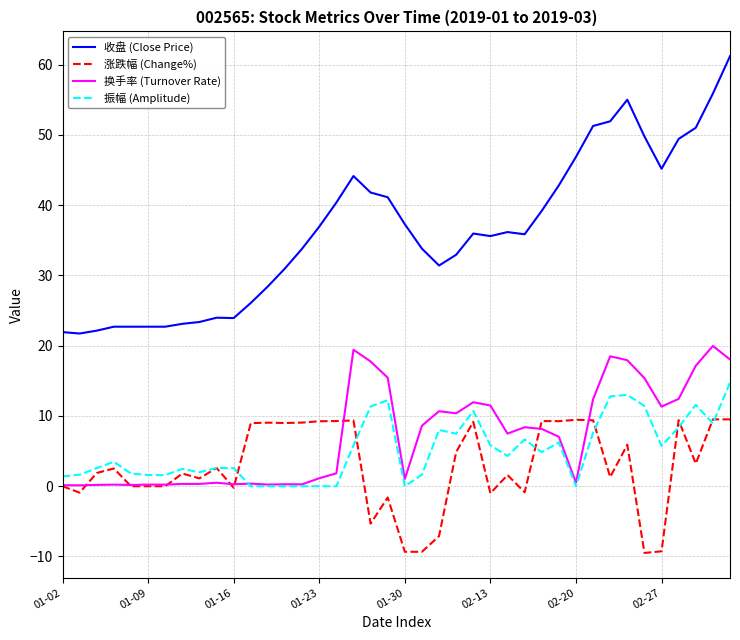

True or false: 换手率 (Turnover Rate) and 收盘 (Close Price) cross at least once.

False